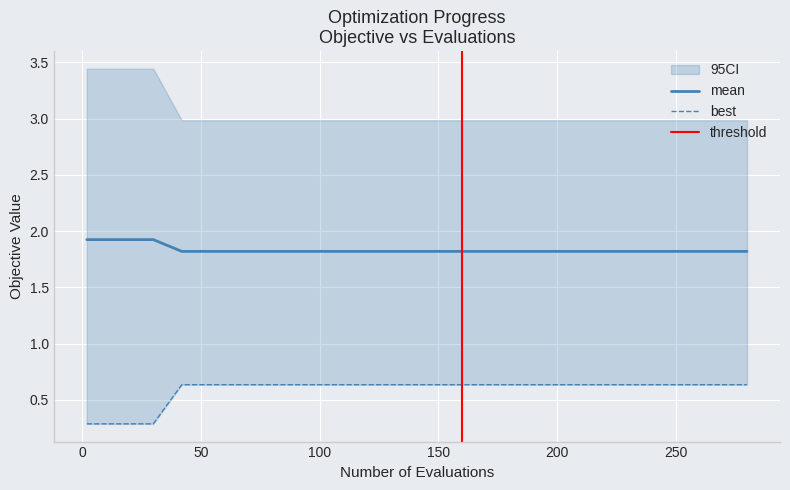

What is the average value of the best series?

0.6